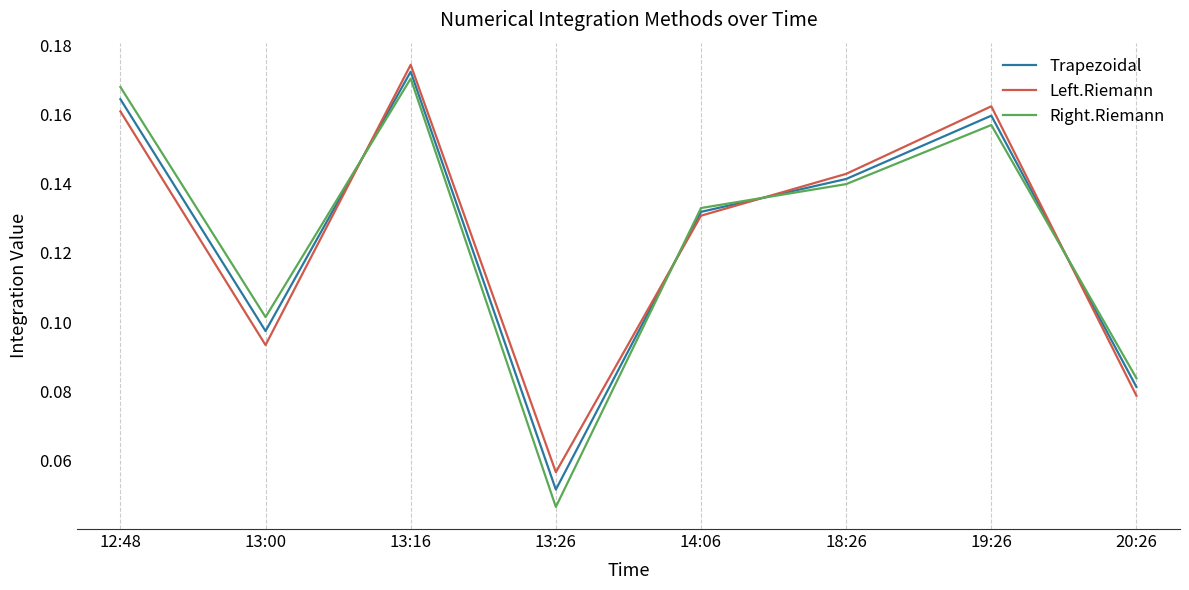

Which series has the largest range (max minus min)?

Right.Riemann